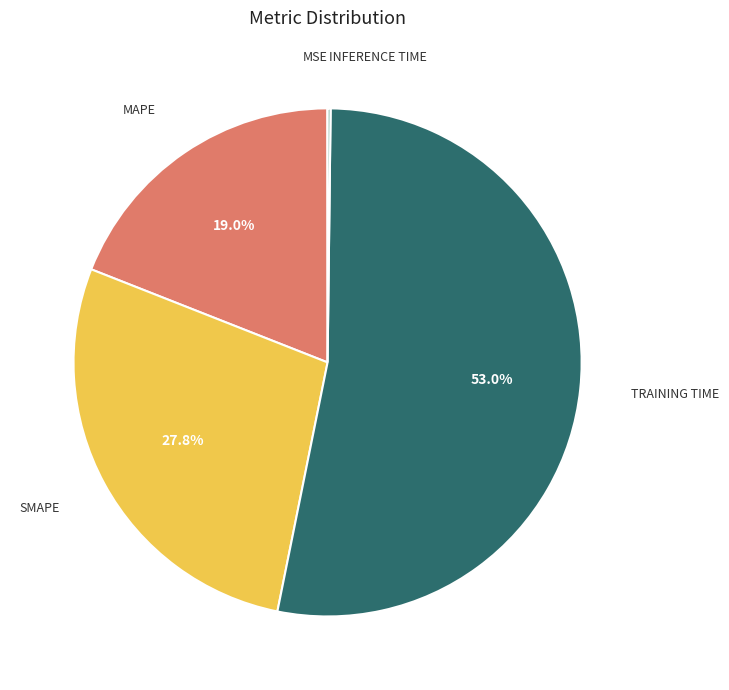

Does any single category account for the majority?

Yes